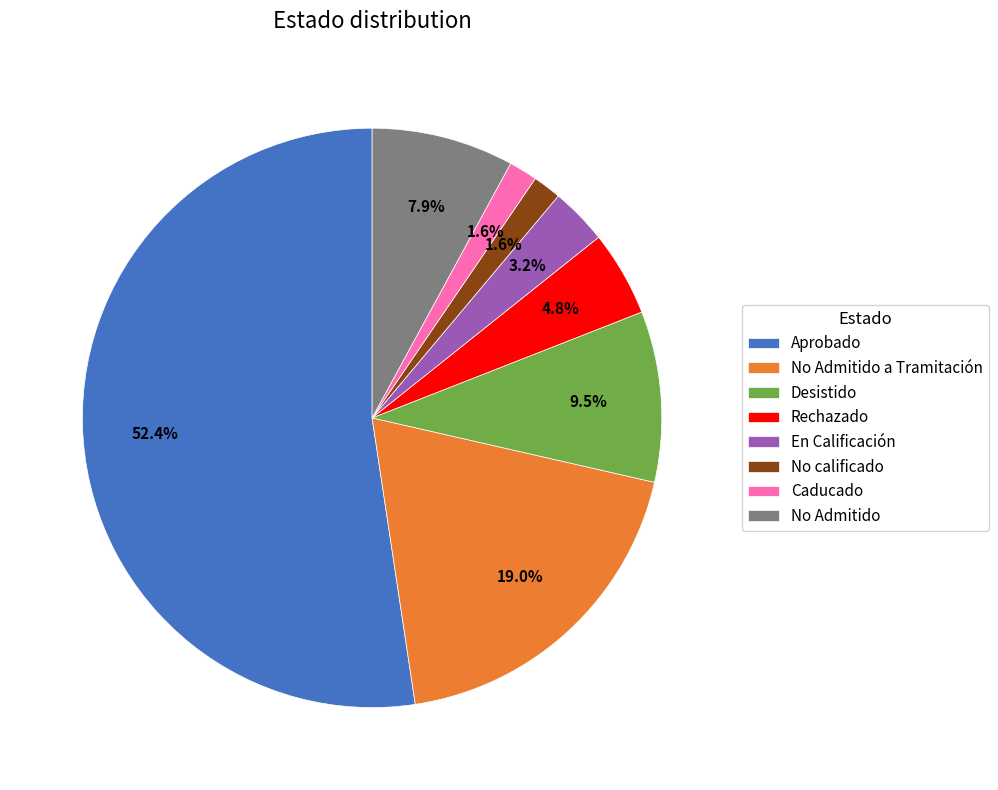

True or false: No Admitido a Tramitación accounts for 5% of the total.

False